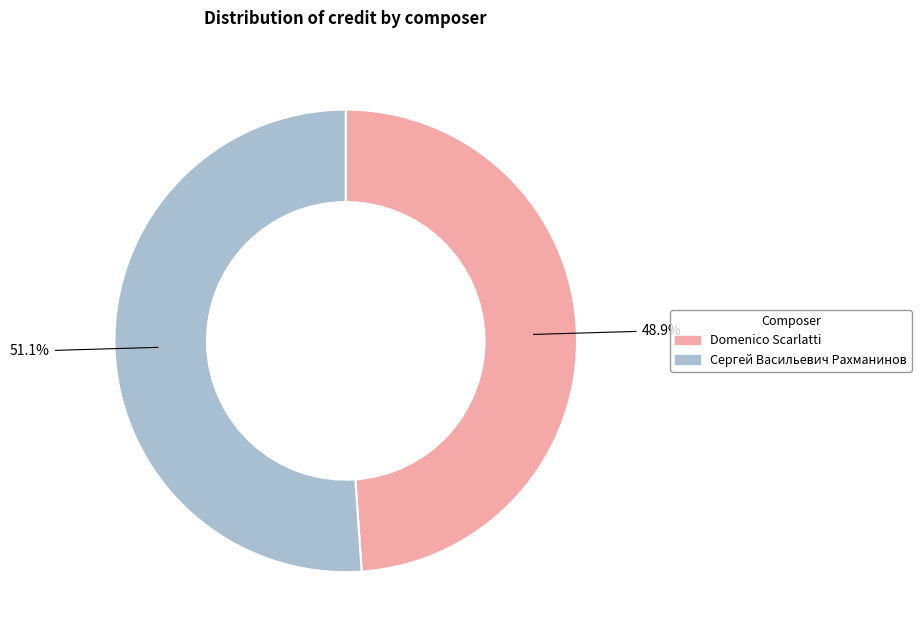

How much of the chart is everything except Сергей Васильевич Рахманинов?

48.9%